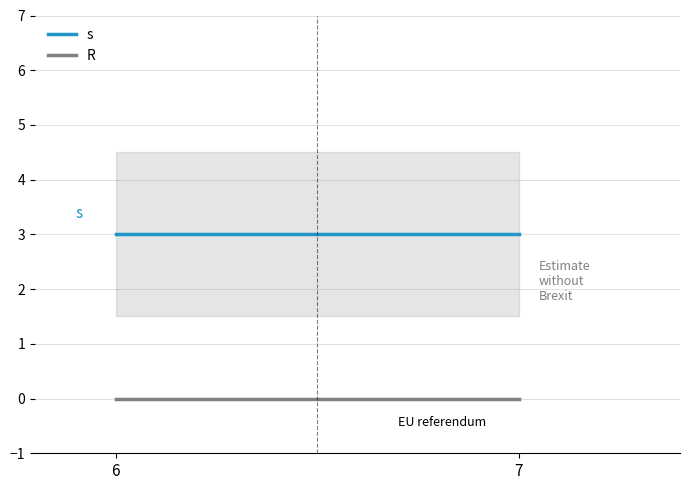

What is the difference between the highest and lowest values at 7?

3